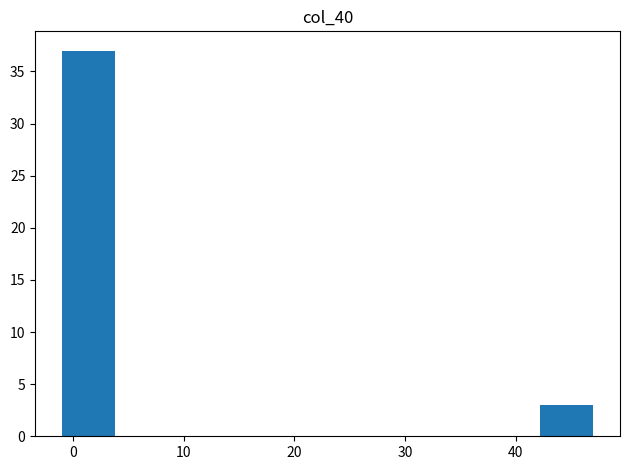

Reading left to right, transcribe this chart: for each bar, give the range it covers on the x-axis and its height. Neither the bar edges nor the heights are printed on the chart, so give them approximately, as read against the axes.

-1.0 to 3.8: 37
3.8 to 8.6: 0
8.6 to 13.4: 0
13.4 to 18.2: 0
18.2 to 23.0: 0
23.0 to 27.8: 0
27.8 to 32.6: 0
32.6 to 37.4: 0
37.4 to 42.2: 0
42.2 to 47.0: 3